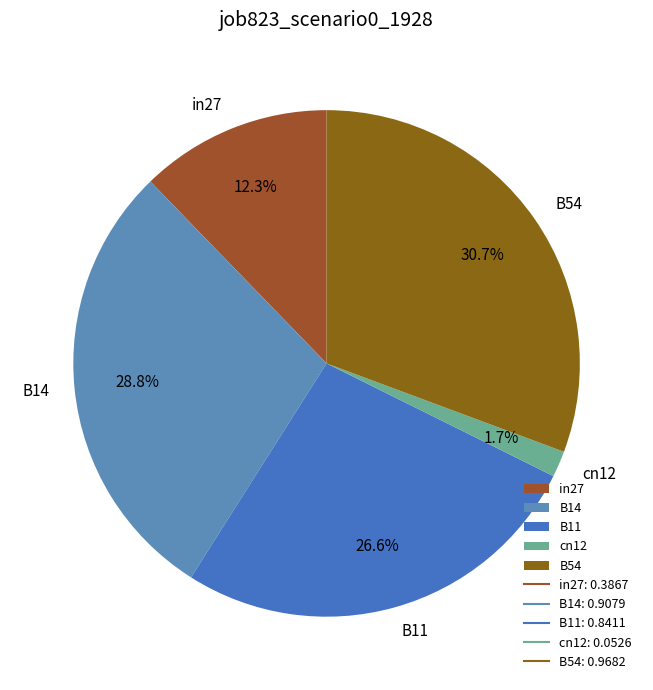

Does B54 account for over 50% of the chart?

No